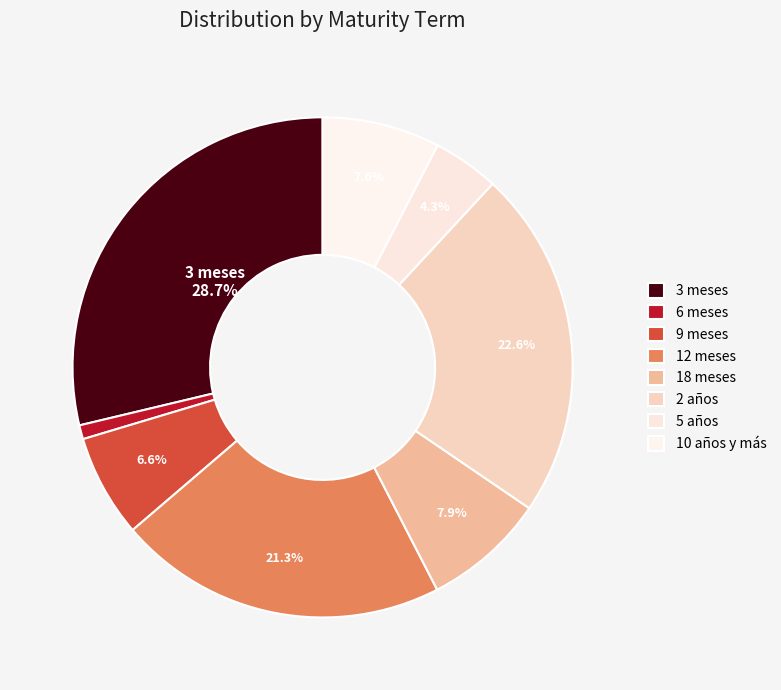

Between 9 meses and 10 años y más, which is larger?

10 años y más